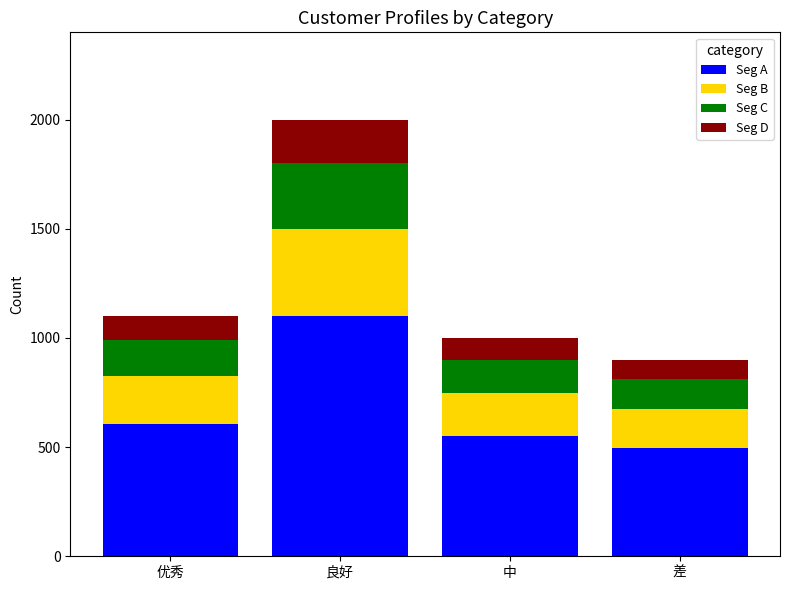

Rank the categories by Seg A value from lowest to highest.

差, 中, 优秀, 良好